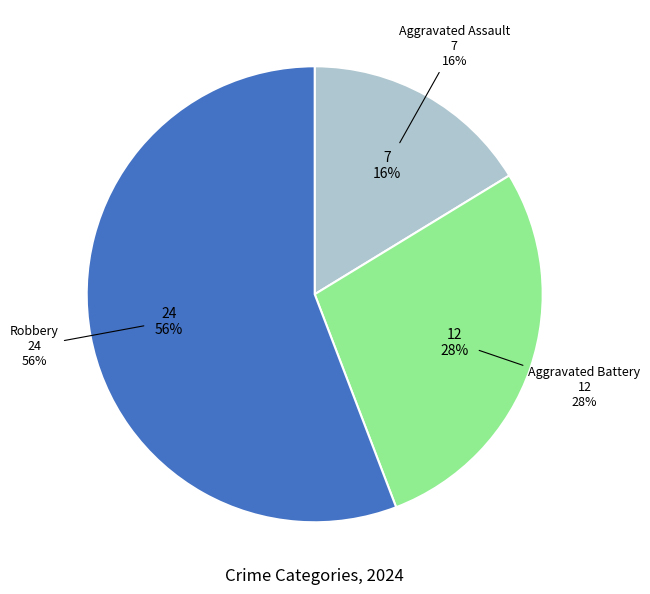

What is the majority slice?

Robbery